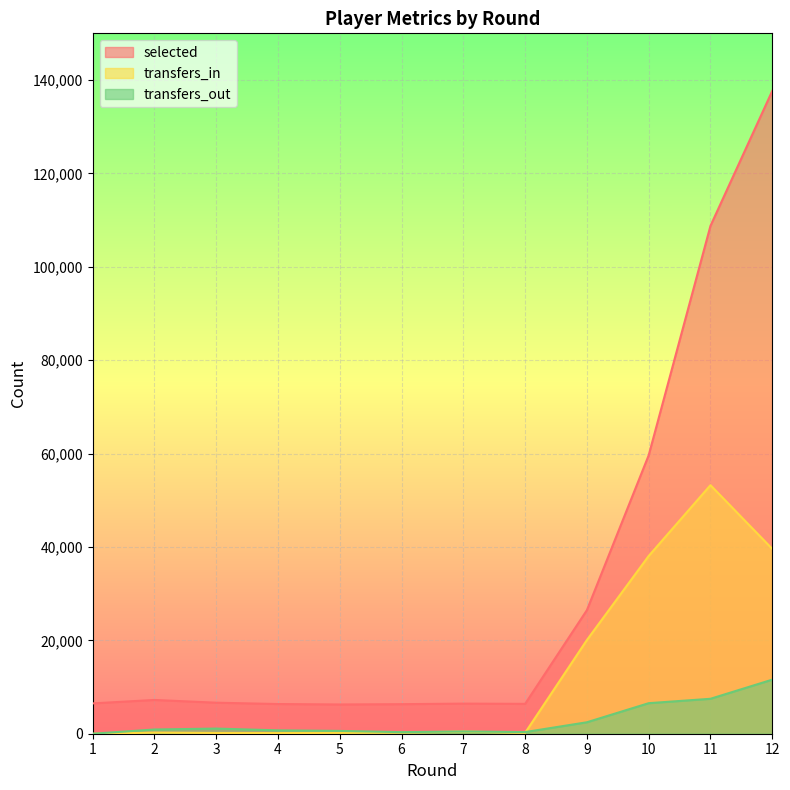

At which label does selected reach its peak?

12